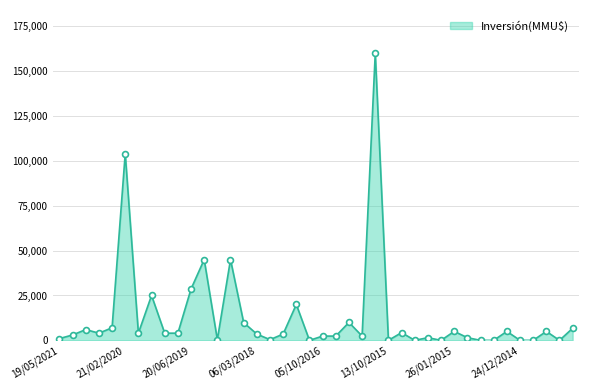

What is the difference between the maximum and minimum values?

160000